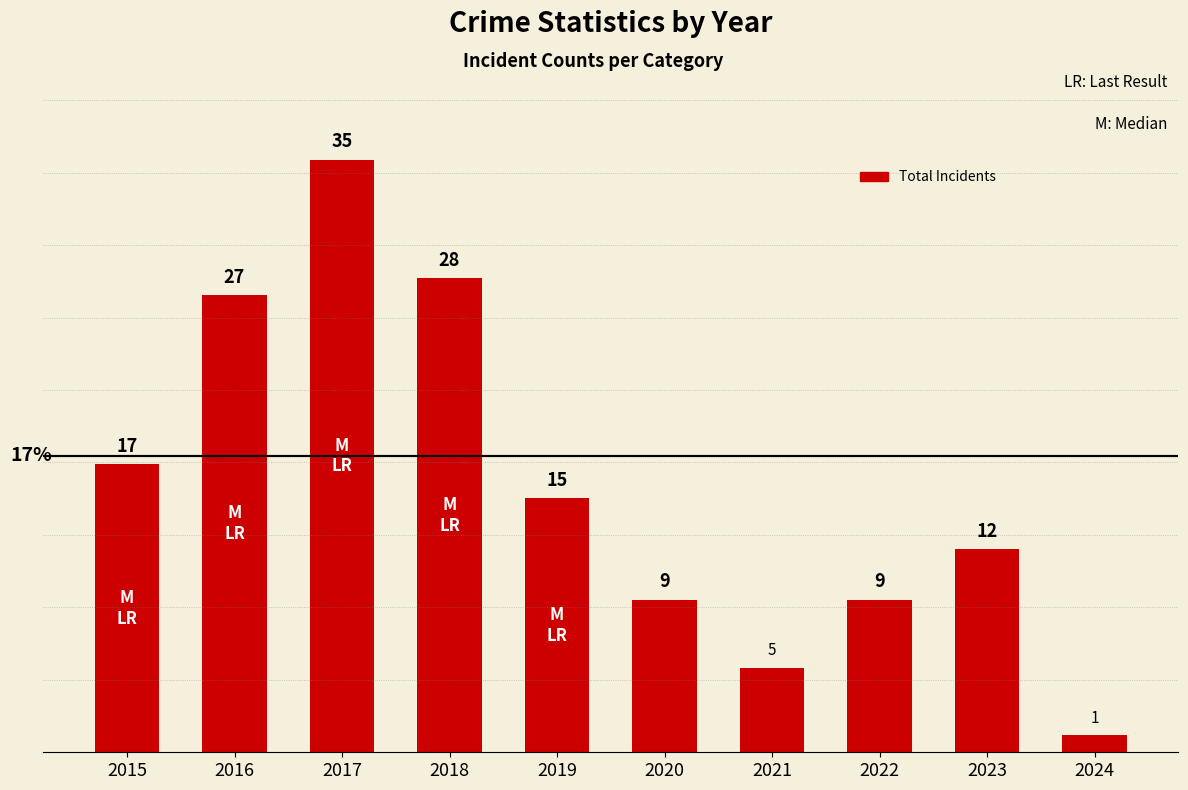

The value at 2015 is 12. True or false?

False